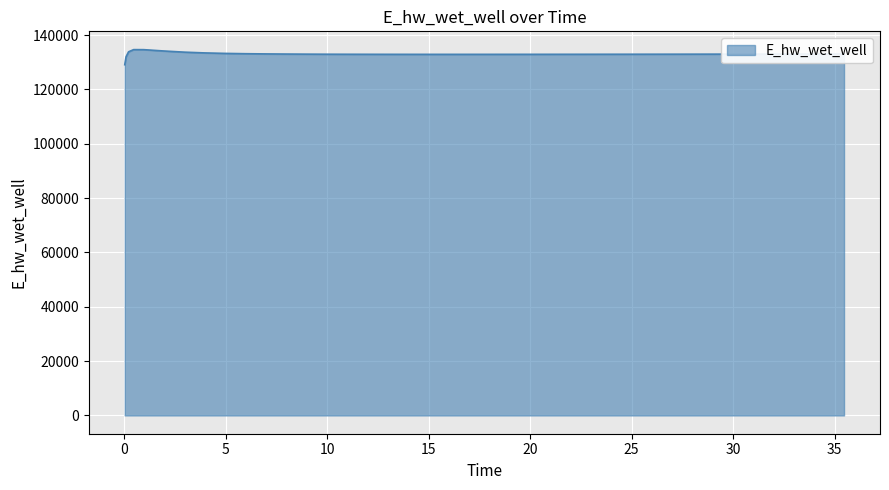

What is the maximum value shown in the chart?

134625.2